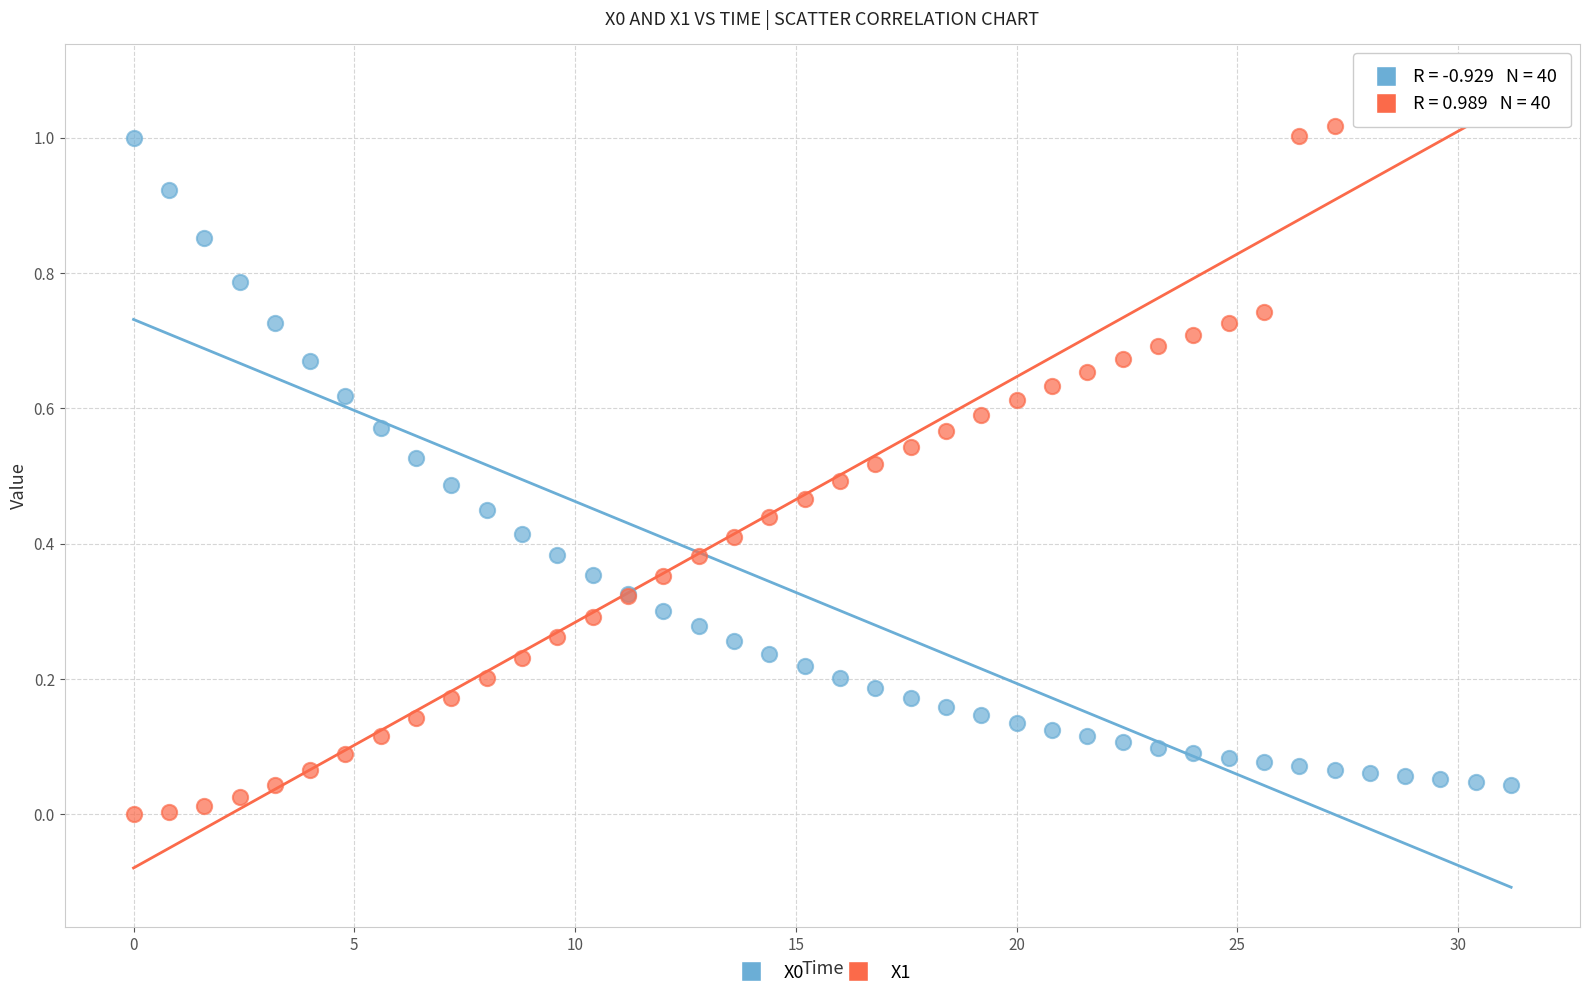

Which series reaches the maximum Y coordinate?

X1